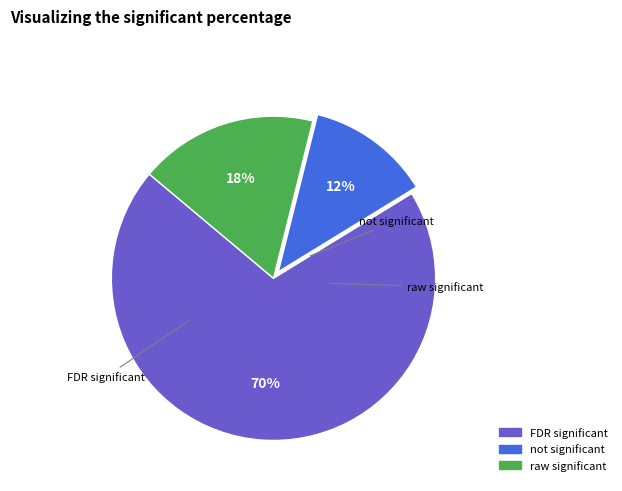

To the nearest percent, what is the average slice percentage?

33%